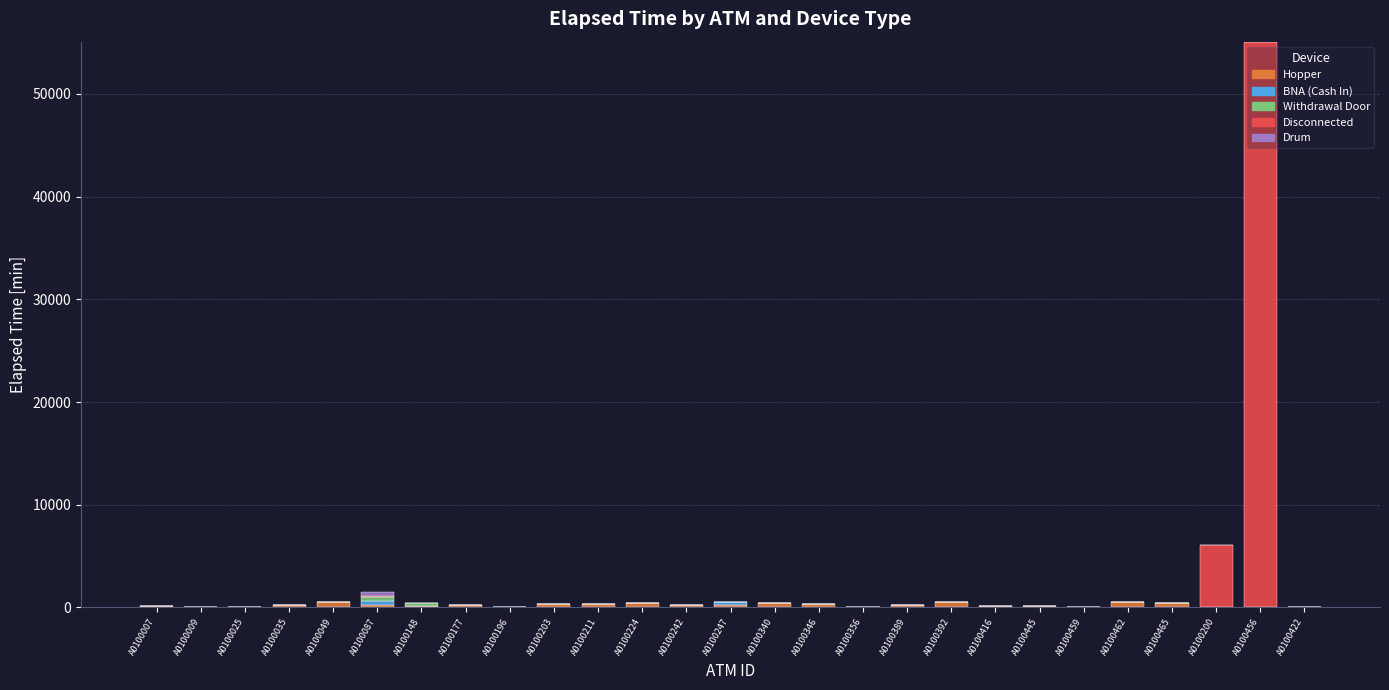

Does the chart contain stacked bars?

Yes